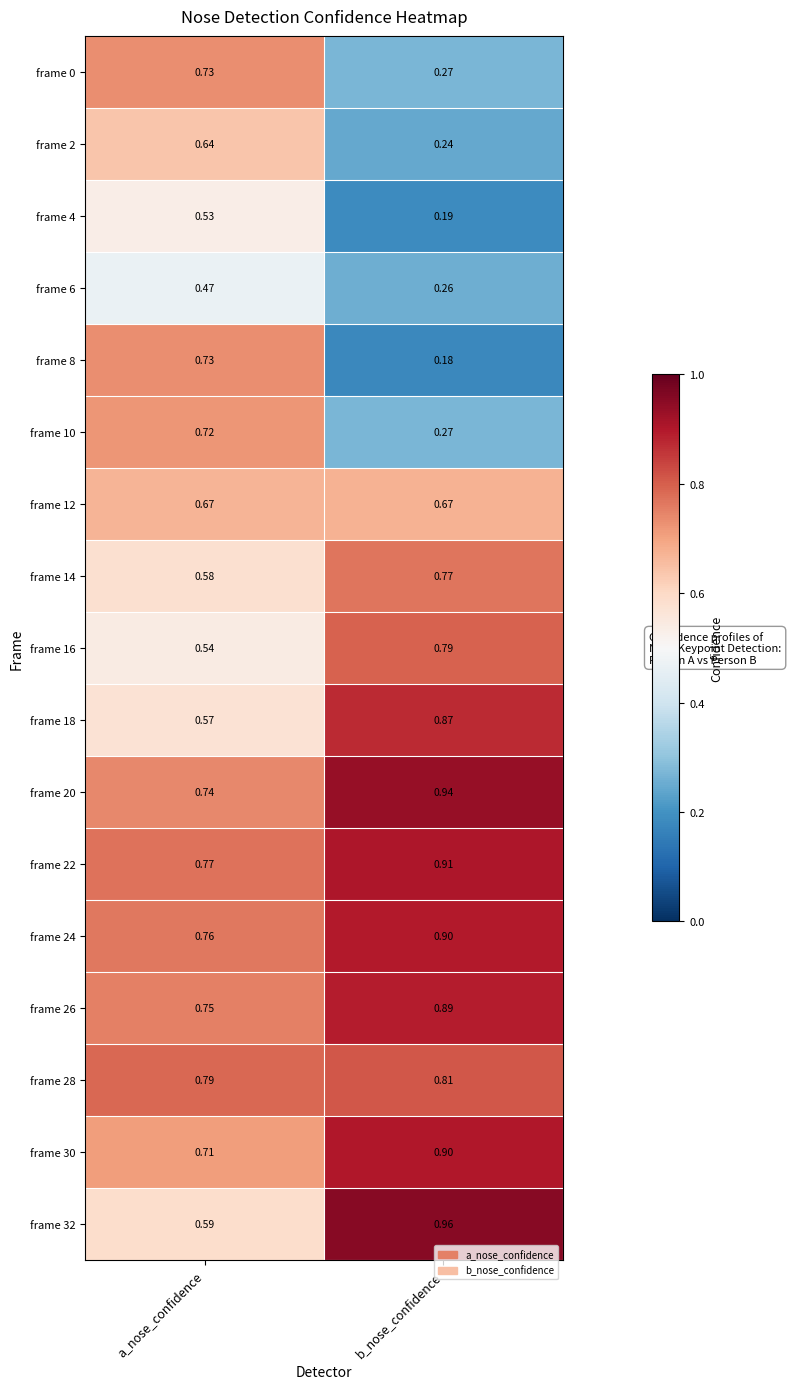

At which category is the sum across all series the highest?

a_nose_confidence